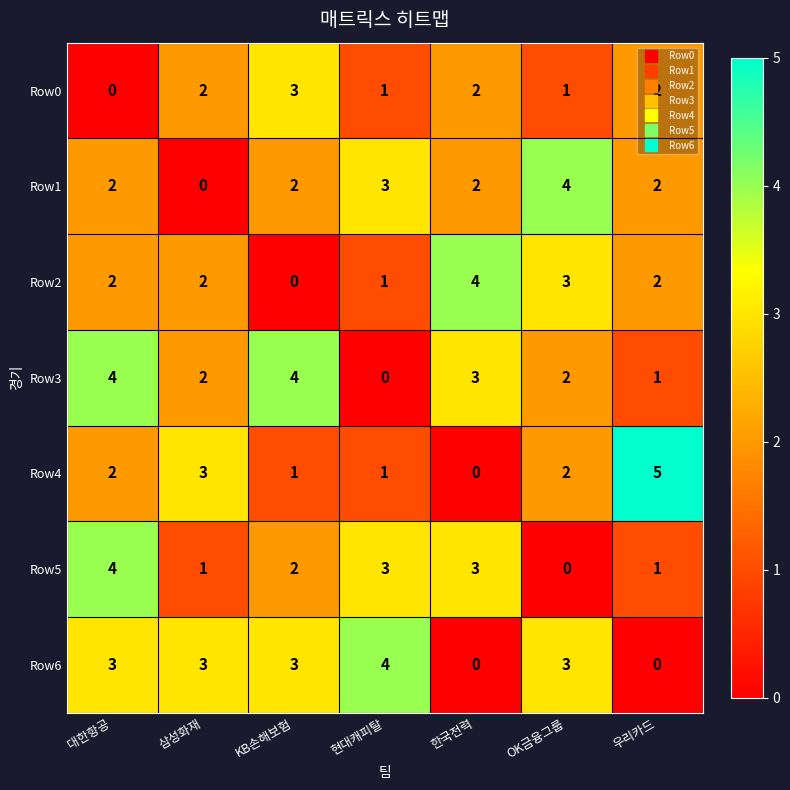

What is the sum of the Row6 values at 대한항공 and OK금융그룹?

6